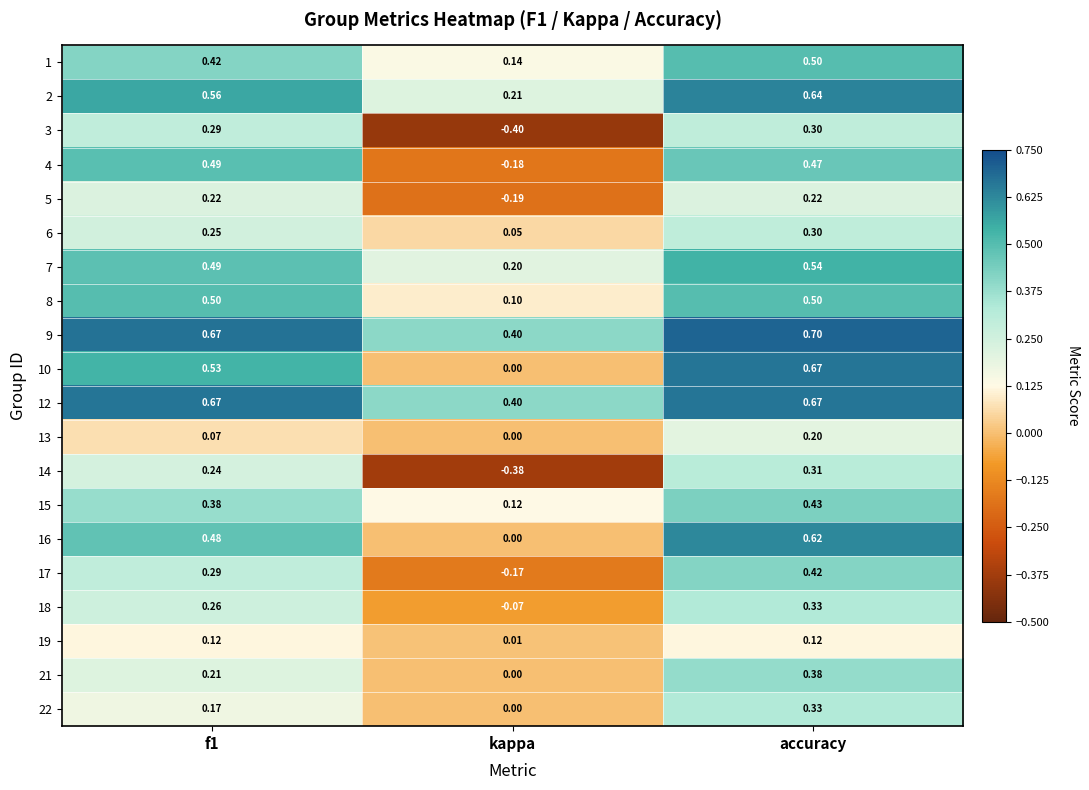

Which category has the lowest value in the 10 series?

kappa